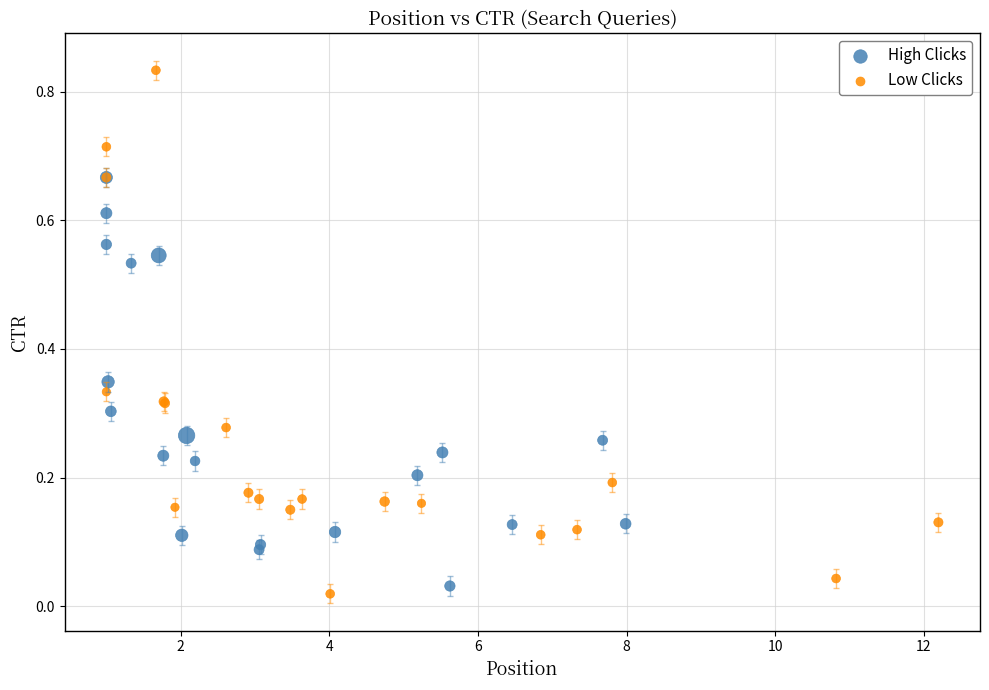

Which series reaches the maximum Y coordinate?

Low Clicks